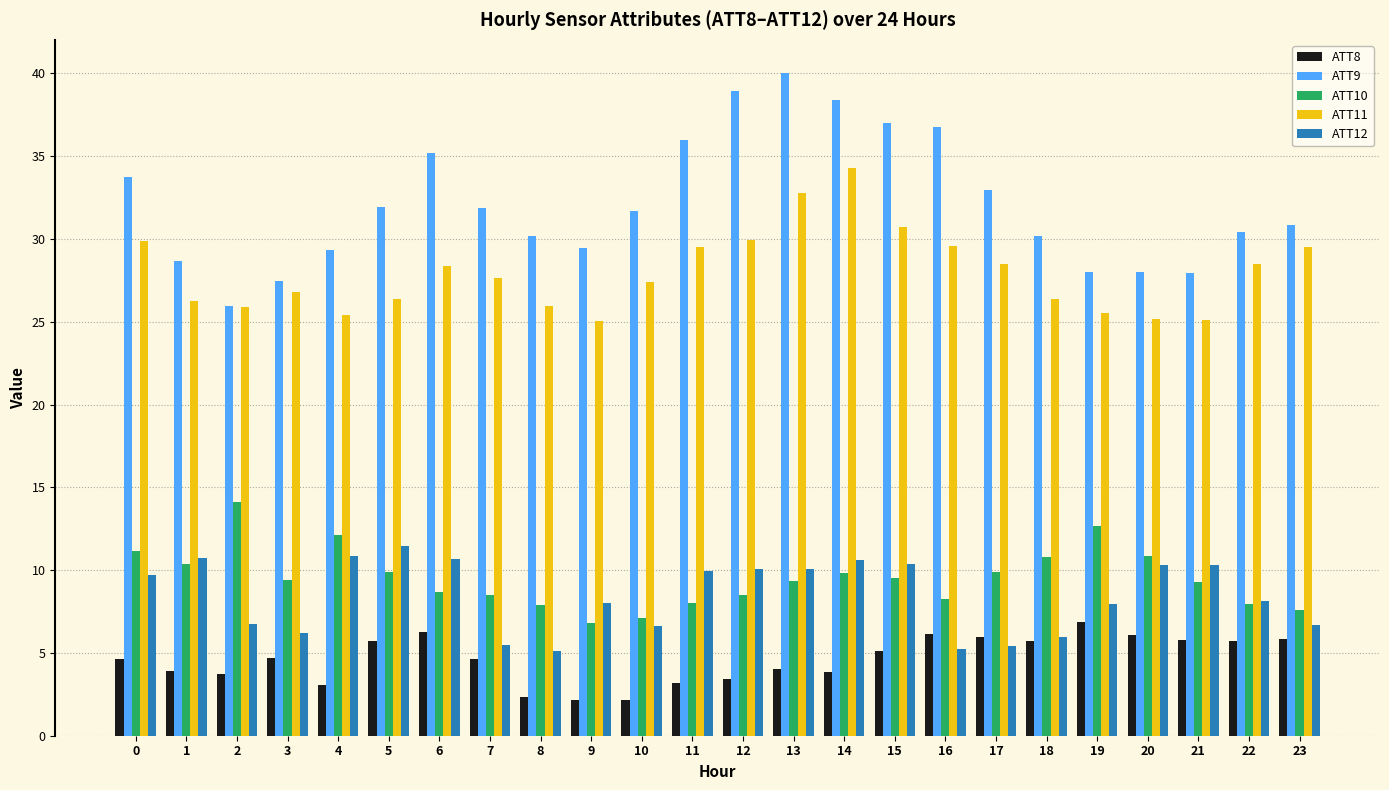

What is the difference between the highest and lowest values at 3?

22.8